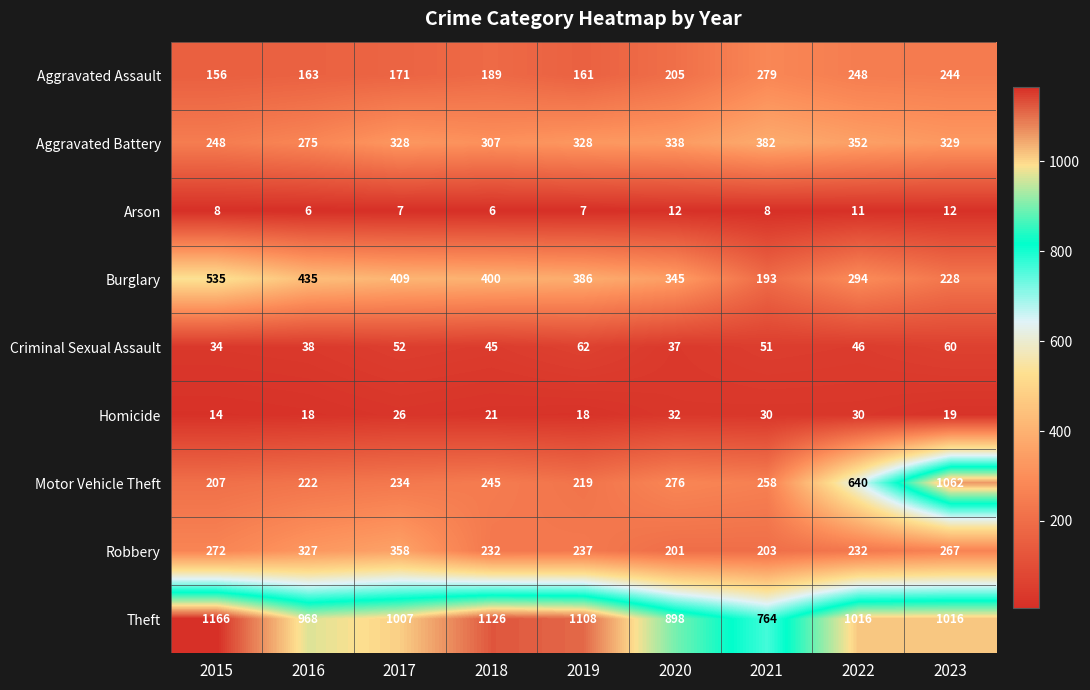

Between 2015 and 2018, which series saw the biggest shift?

Burglary